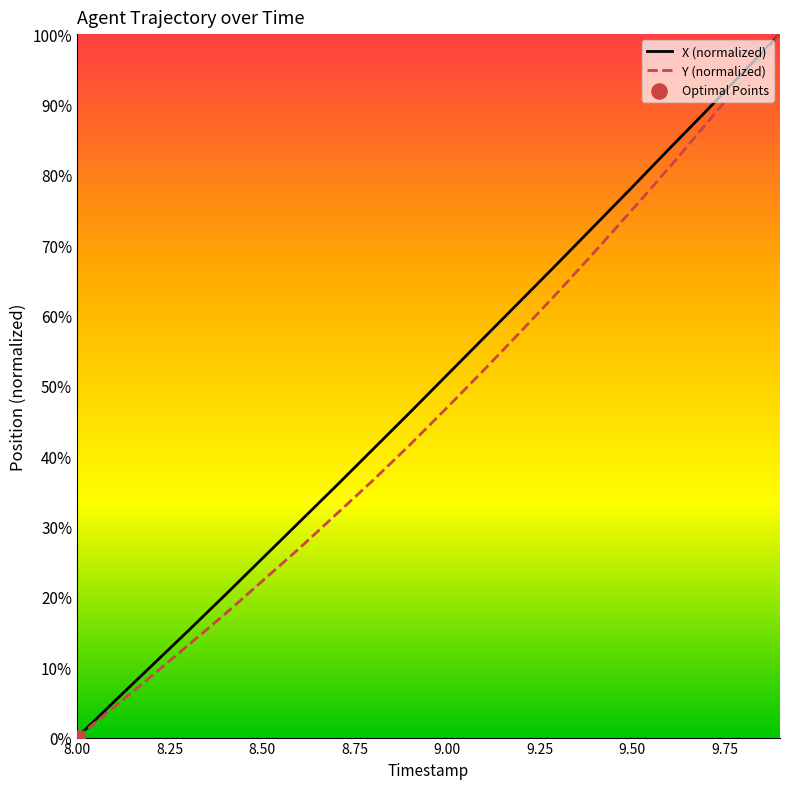

What is the highest value of the X (normalized) series?

100.0